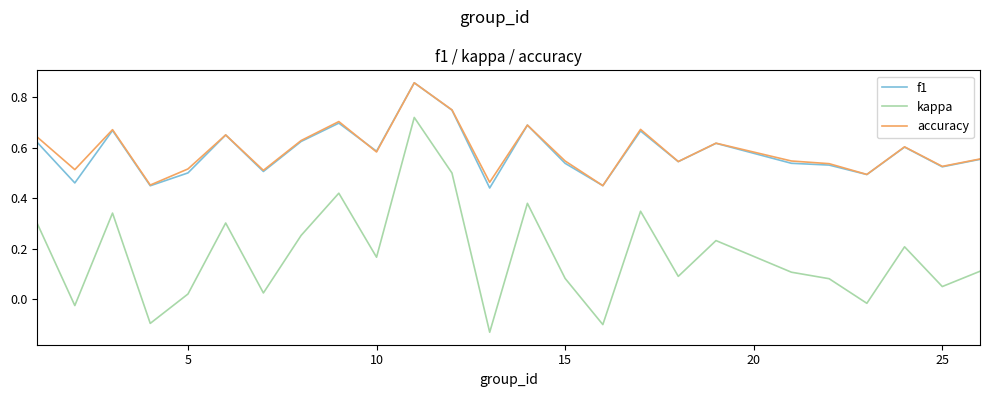

How many interior local valleys does the kappa series have?

9